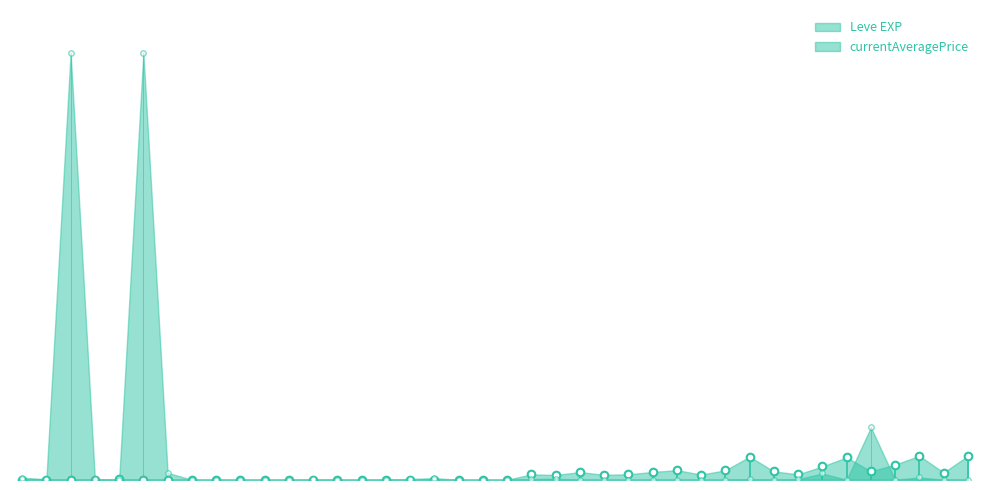

Approximately how many times larger is the value at 30 compared to 10?

5743.3